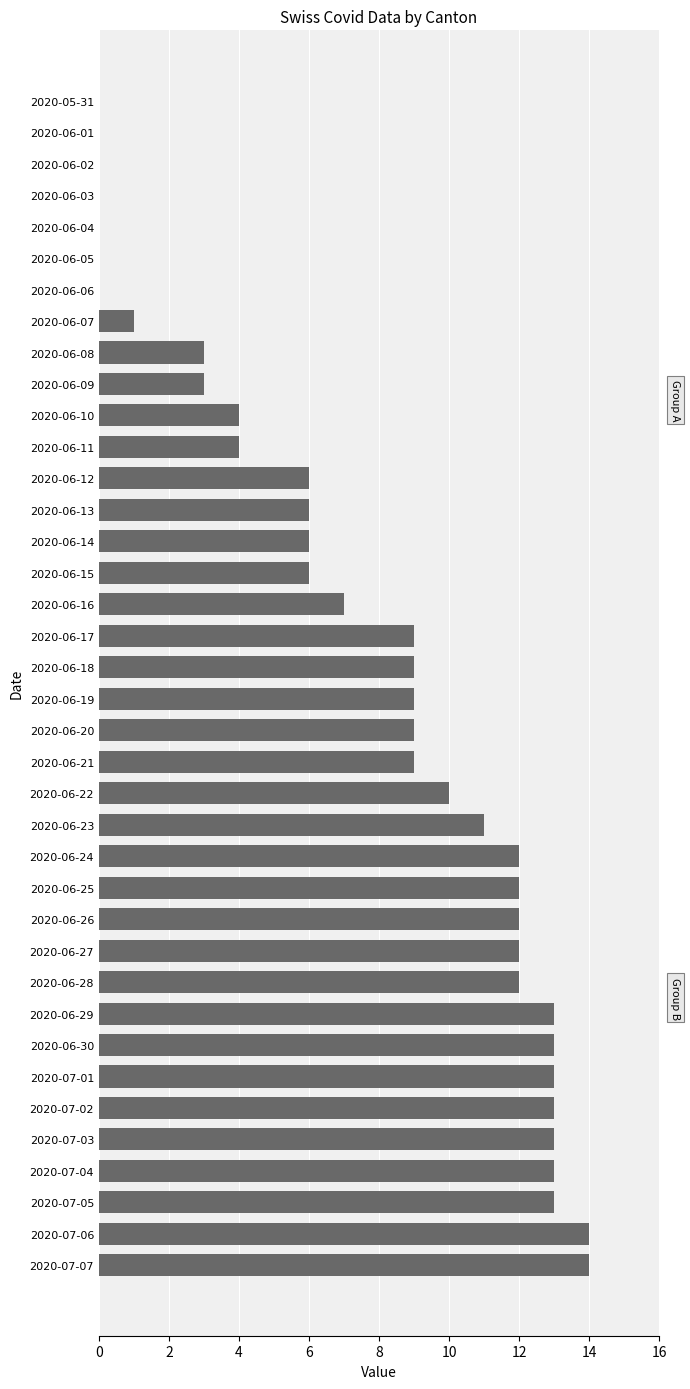

What is the ratio of the value at 2020-07-05 to the value at 2020-06-21?

1.4